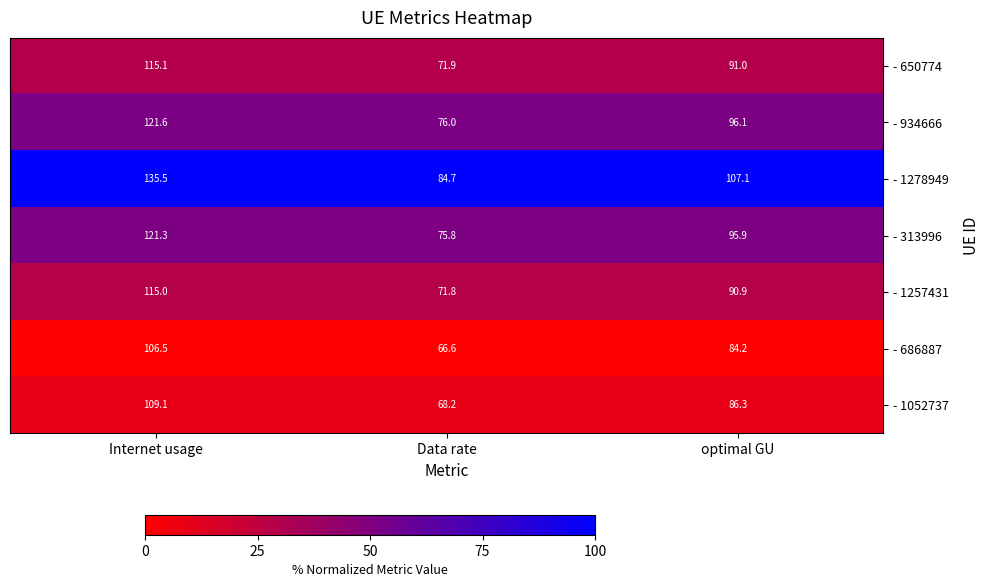

What is the maximum value shown in the chart?

135.5